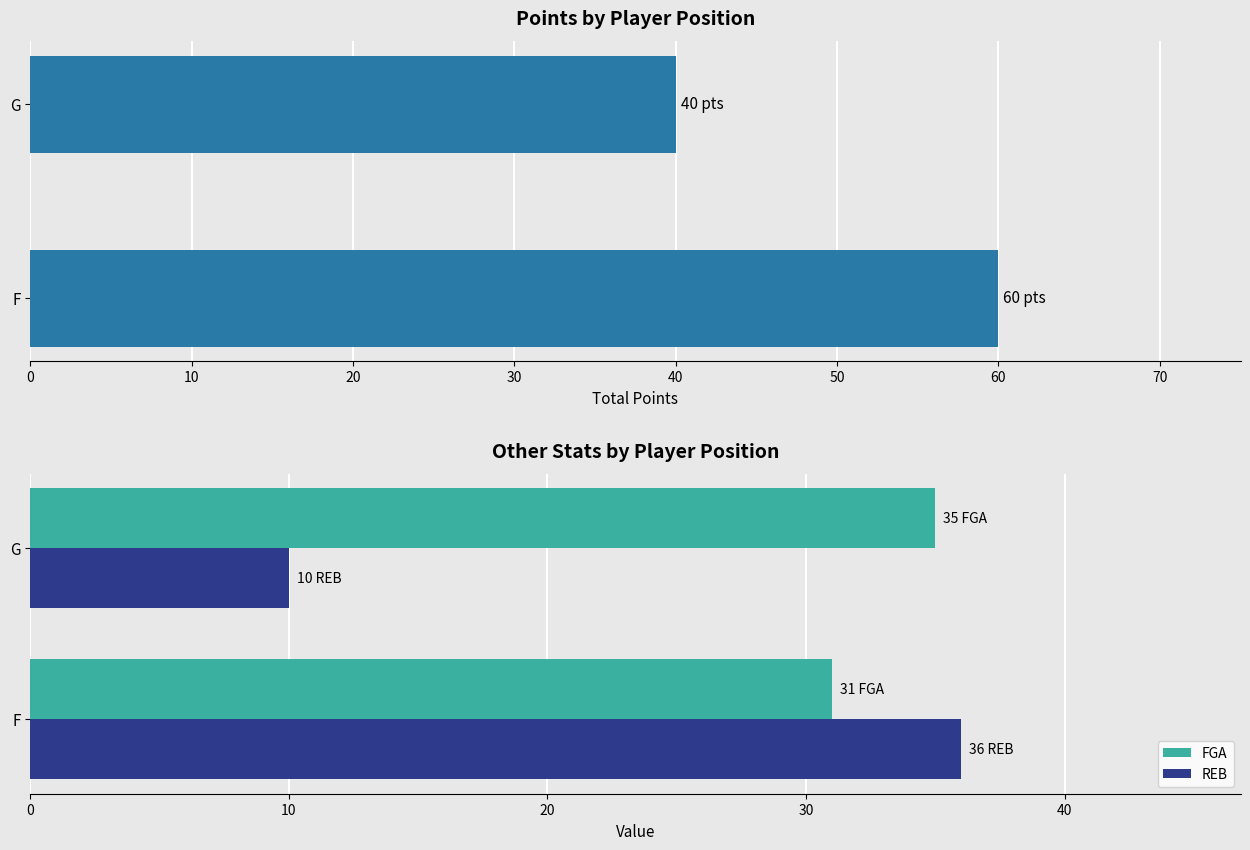

Rank the categories by FGA value from lowest to highest.

F, G